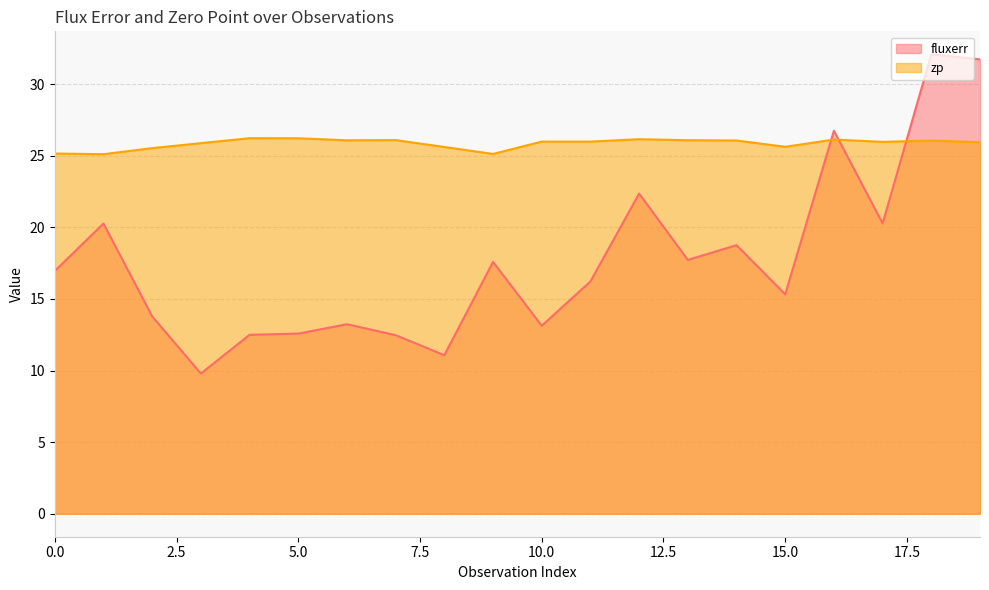

How many series are shown in this chart?

2